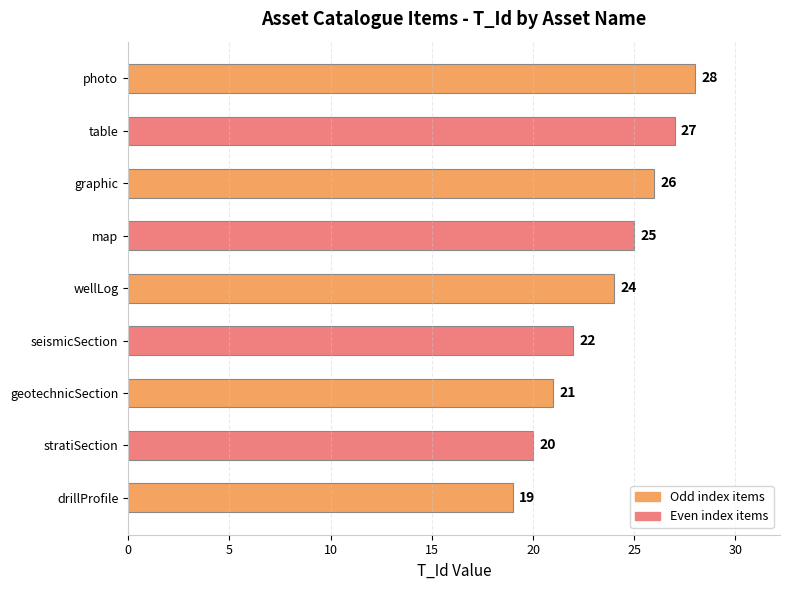

Count the number of data series in this chart.

1